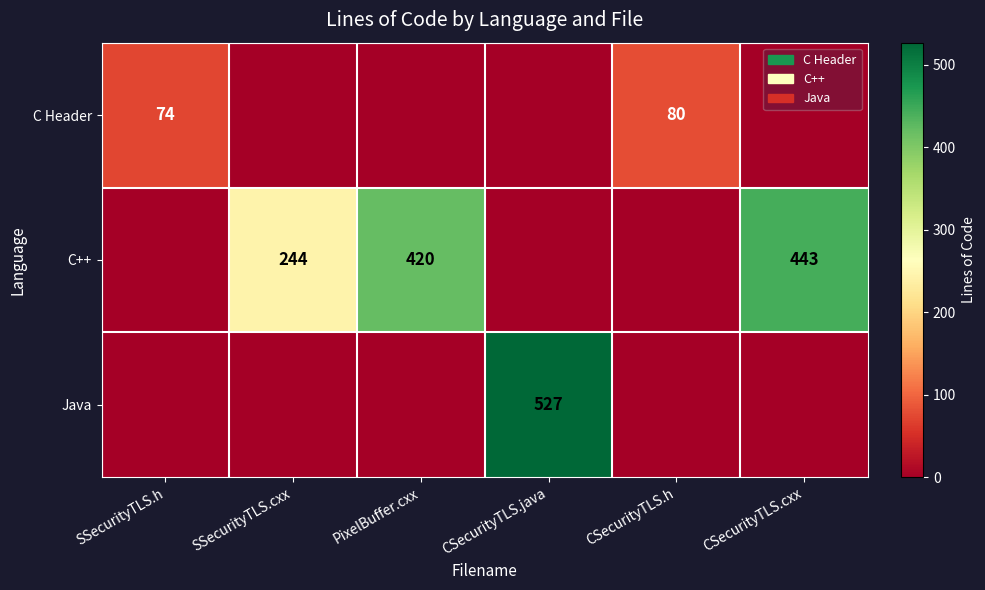

Is the value of C++ at SSecurityTLS.cxx greater than the value of C Header at SSecurityTLS.h?

Yes